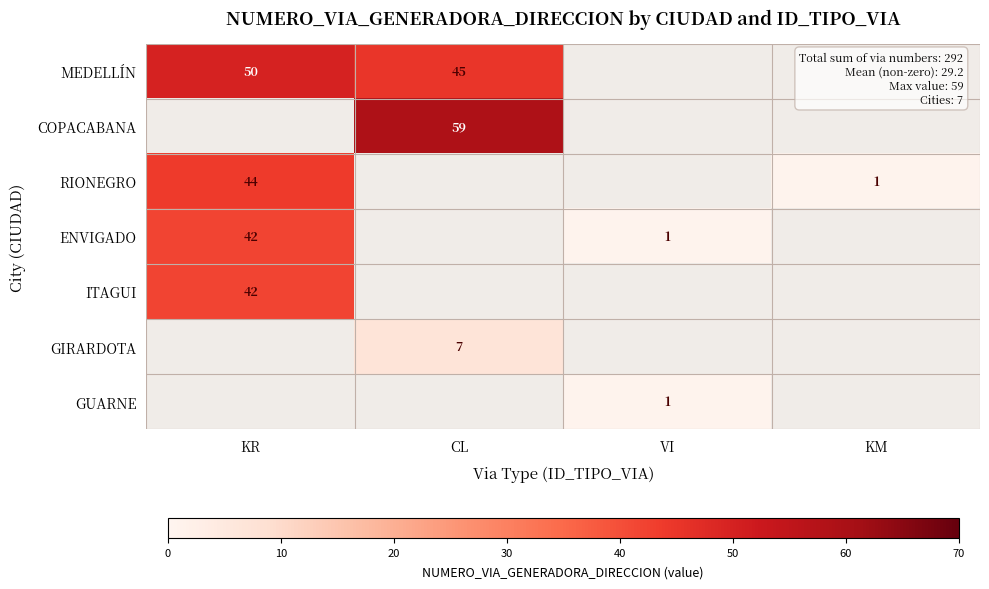

Is it true that ITAGUI equals 42 at KR?

True